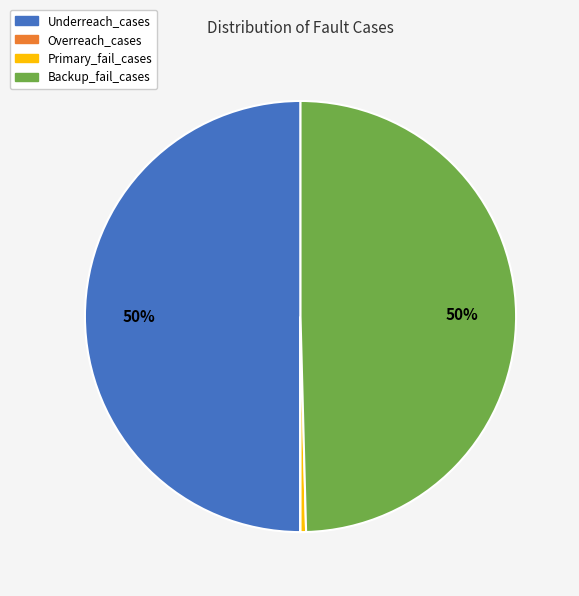

To the nearest percent, what is the difference between the largest and smallest slice percentages?

50%